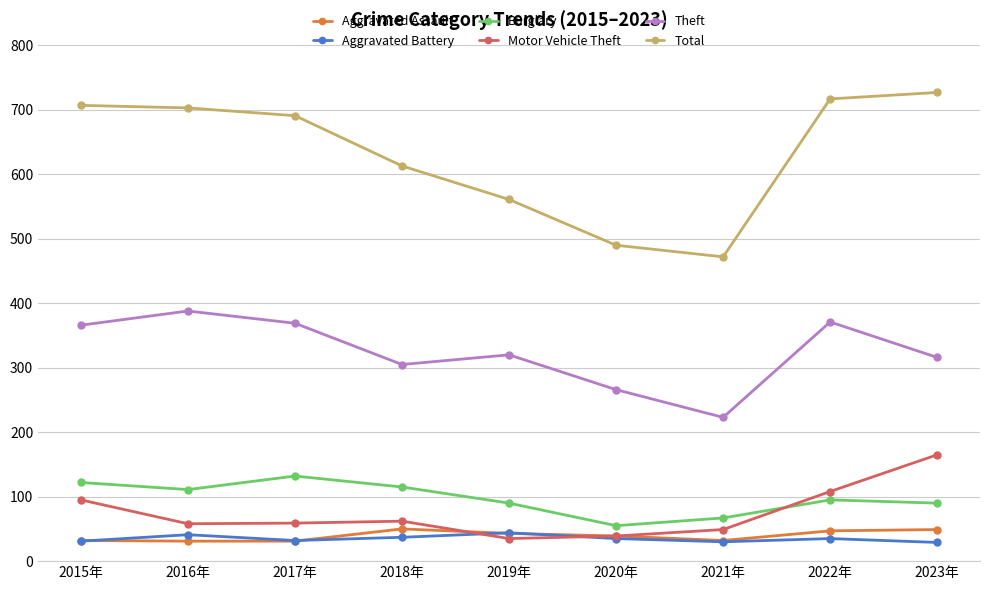

What is the approximate value of Aggravated Battery at 2021年?

30